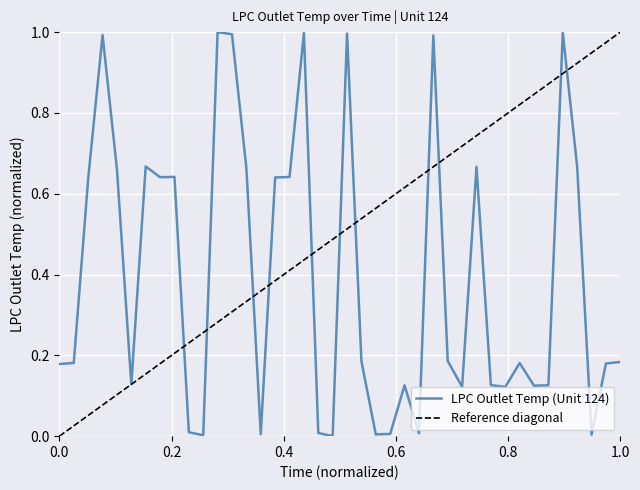

Where is the first local minimum?

6